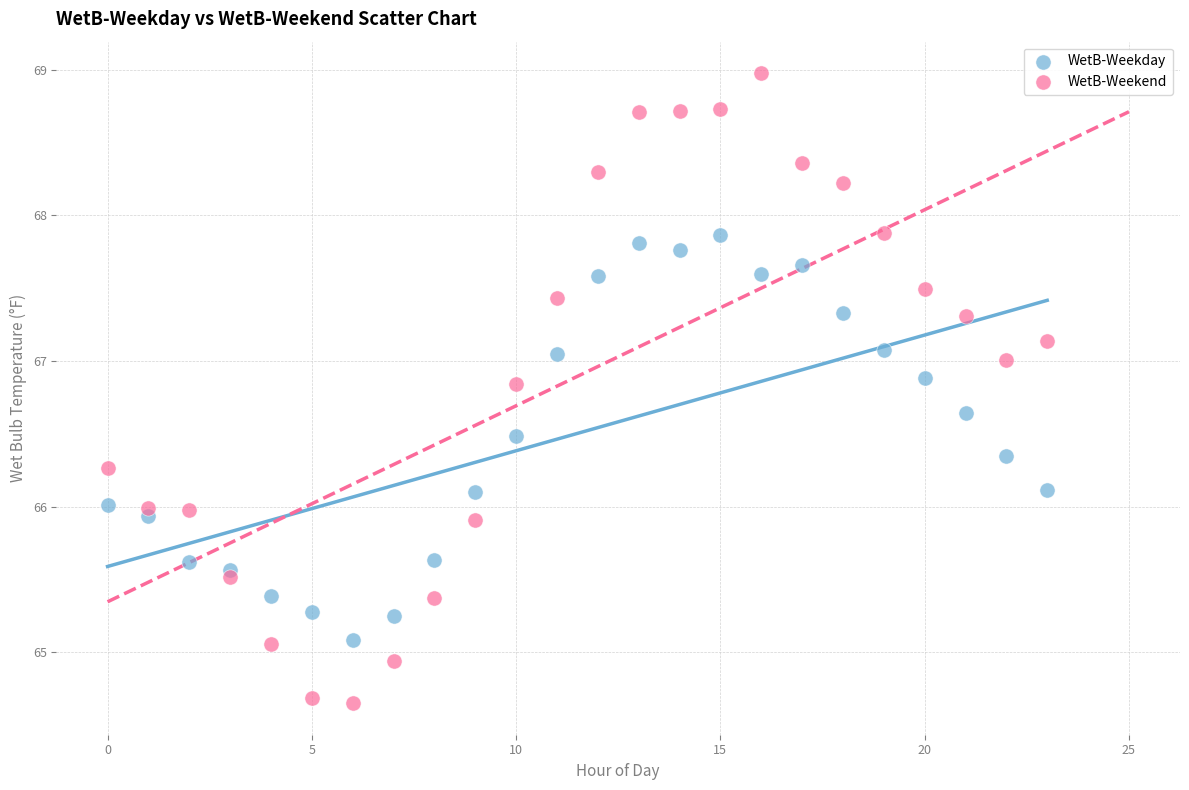

Which series reaches the minimum Y coordinate?

WetB-Weekend